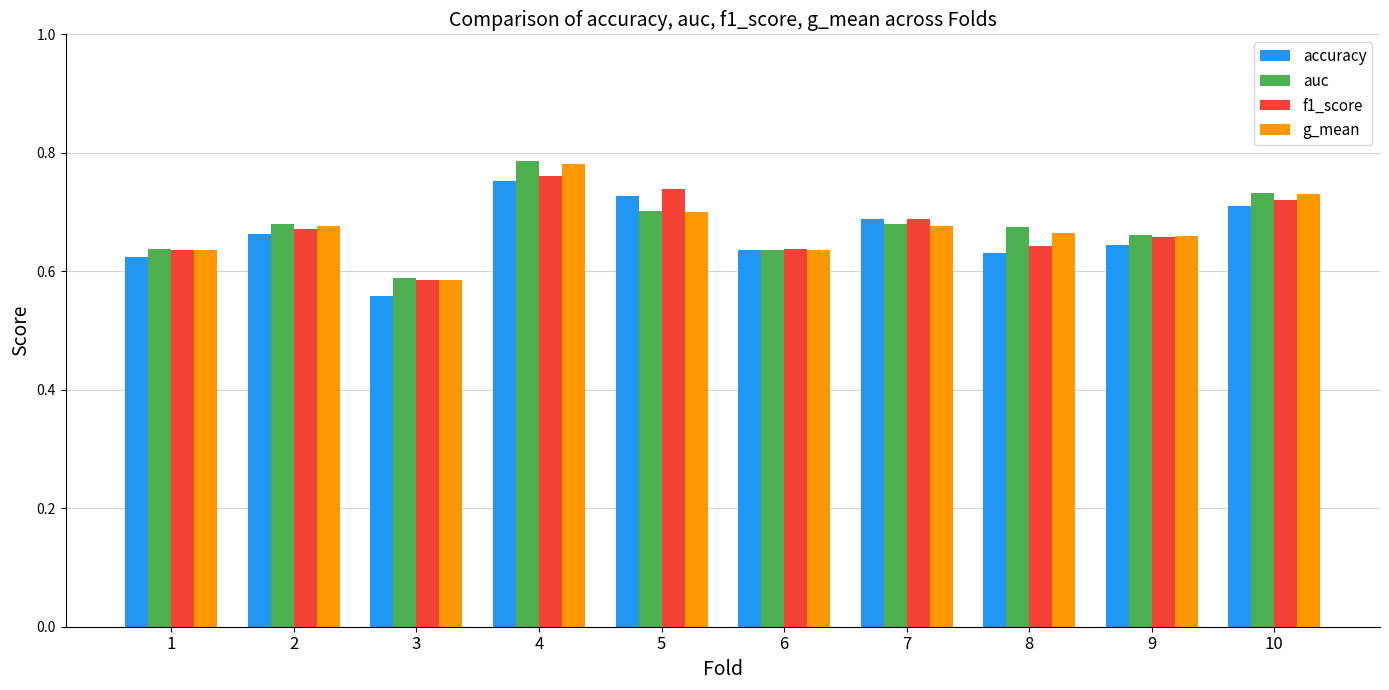

At which label is g_mean closest to 0?

3